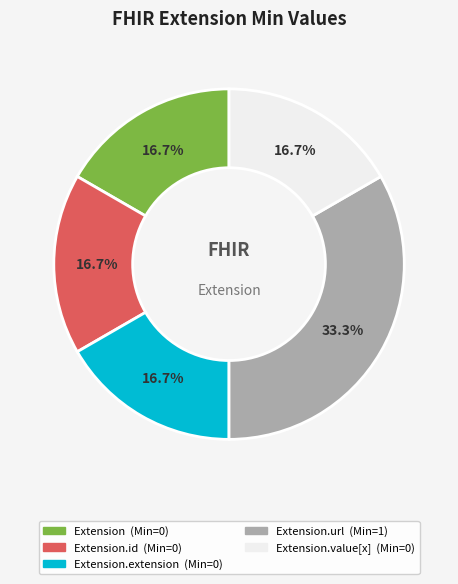

Is there a majority slice in this chart?

No